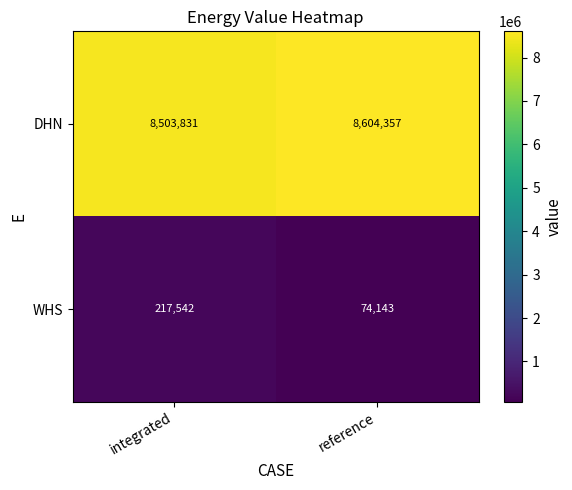

What is the sum of all DHN values?

17108188